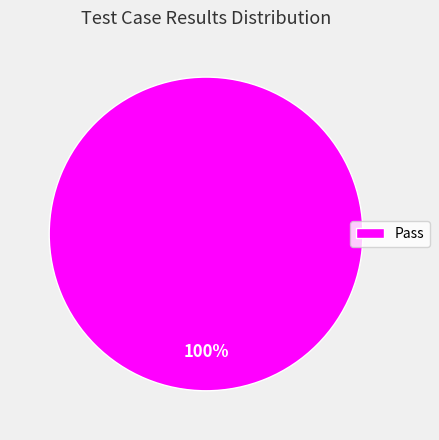

True or false: Pass accounts for 87% of the total.

False